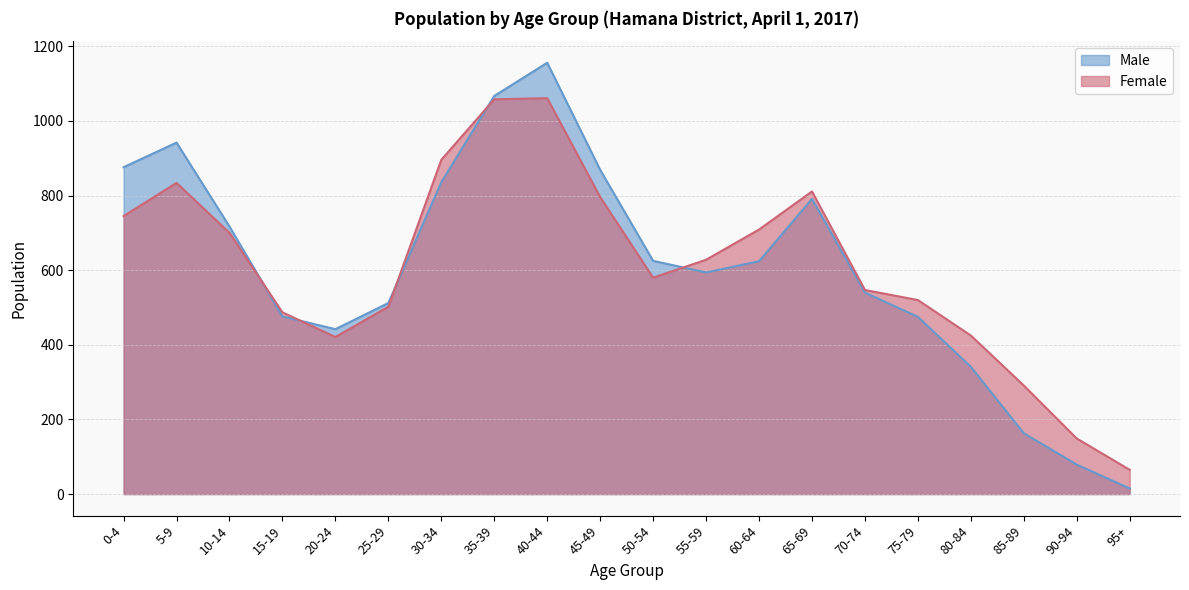

At which category is the sum across all series the highest?

40-44